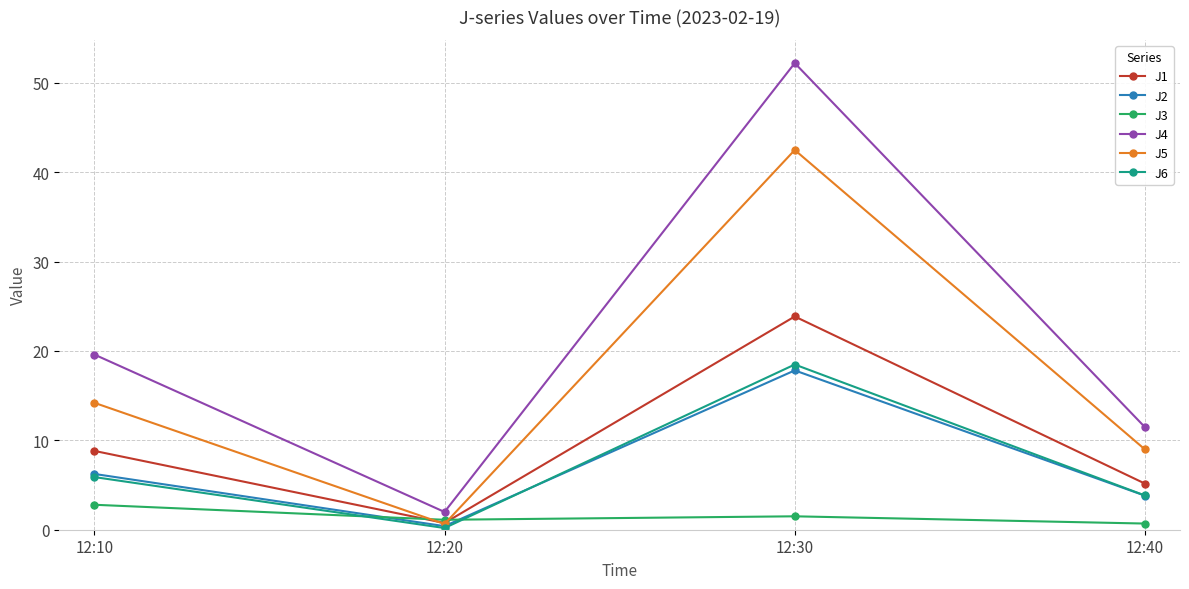

Where is the first local minimum for J3?

12:20